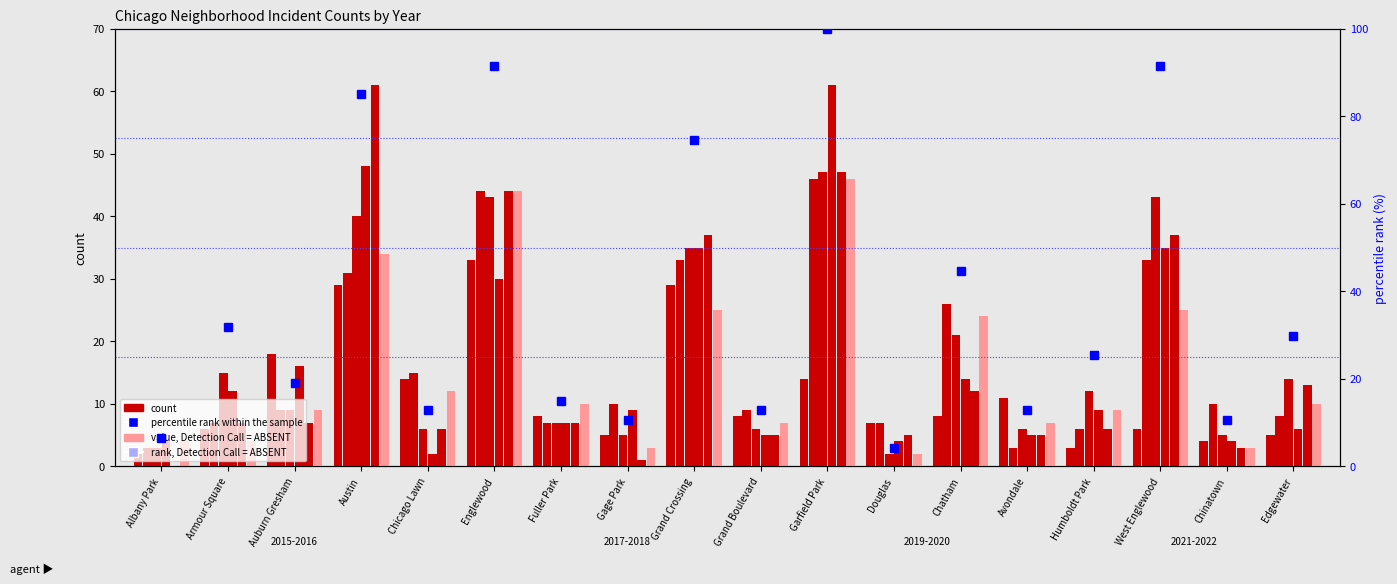

What position from the left is Englewood?

6